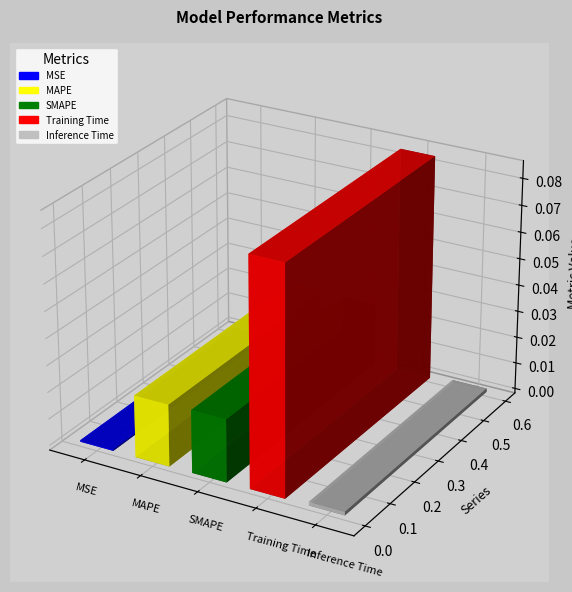

What position from the left is SMAPE?

3